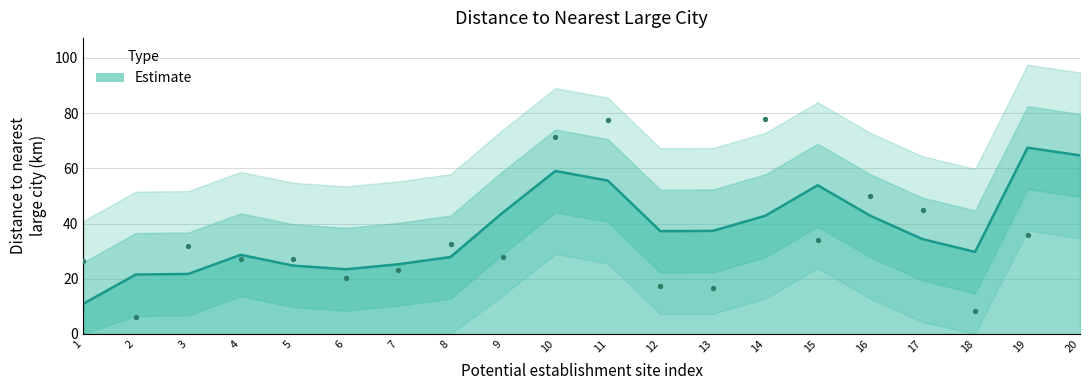

Between 19 and 8, which is larger?

19